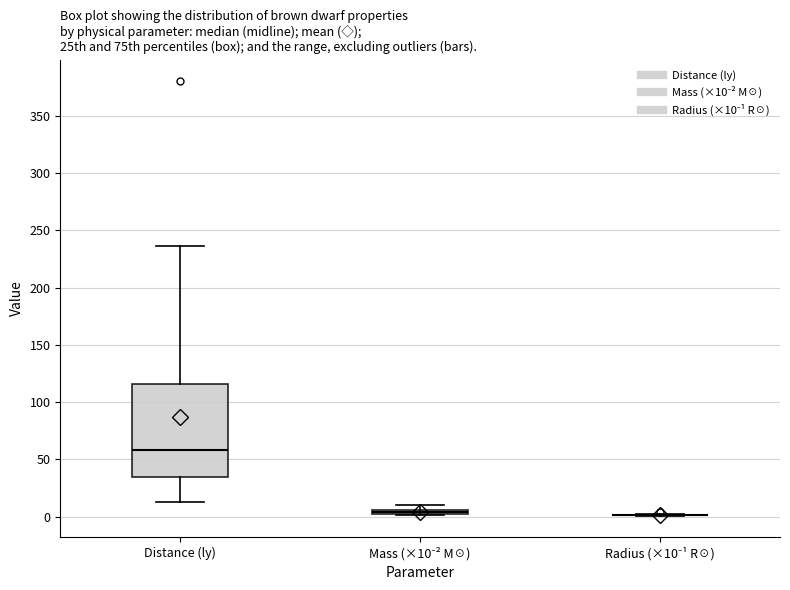

Where is the lower edge of the box for Mass (×10⁻² M☉) on the y-axis? The values are not printed on the chart, so give them approximately, as read against the axis.

0